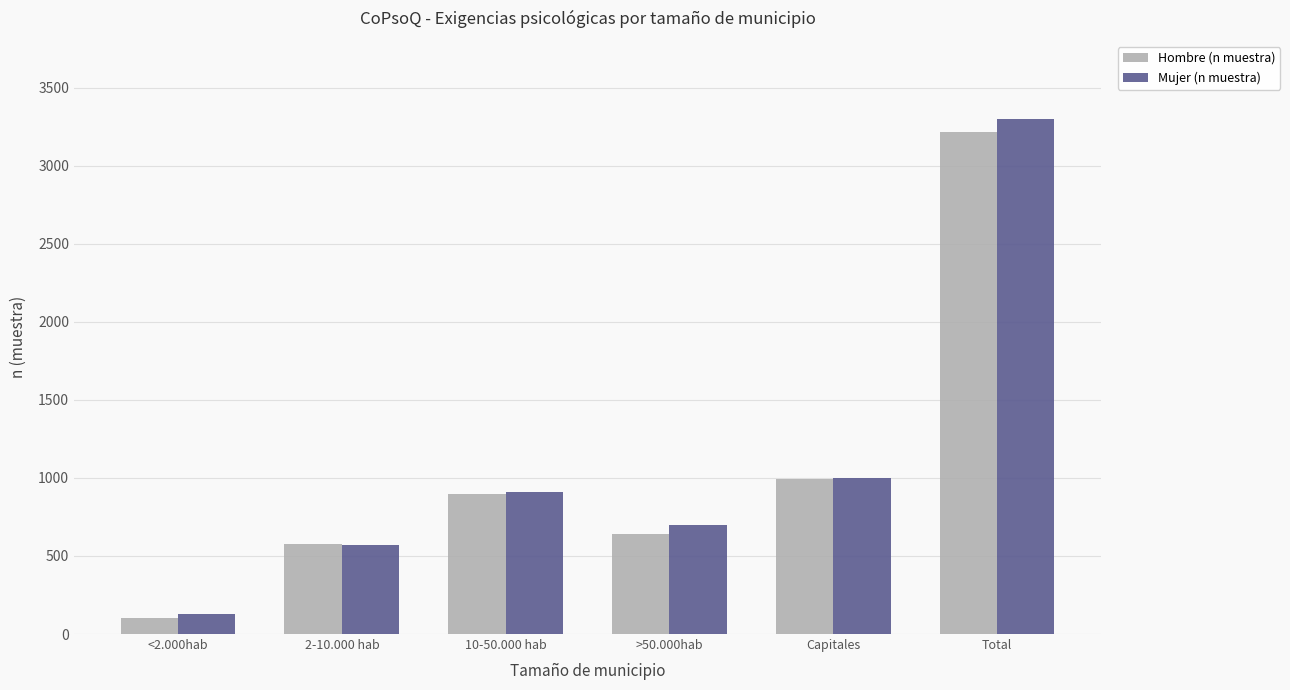

Is the value of Mujer (n muestra) at Total greater than the value of Hombre (n muestra) at <2.000hab?

Yes